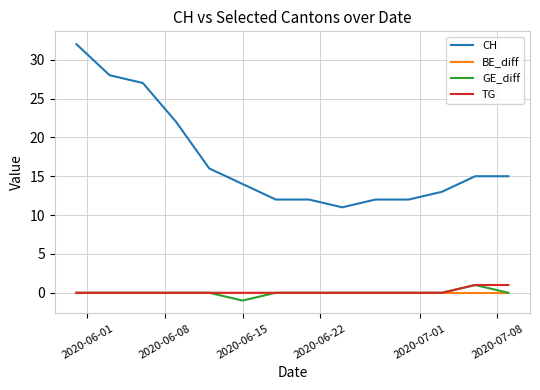

Which series has the largest total across all categories?

CH